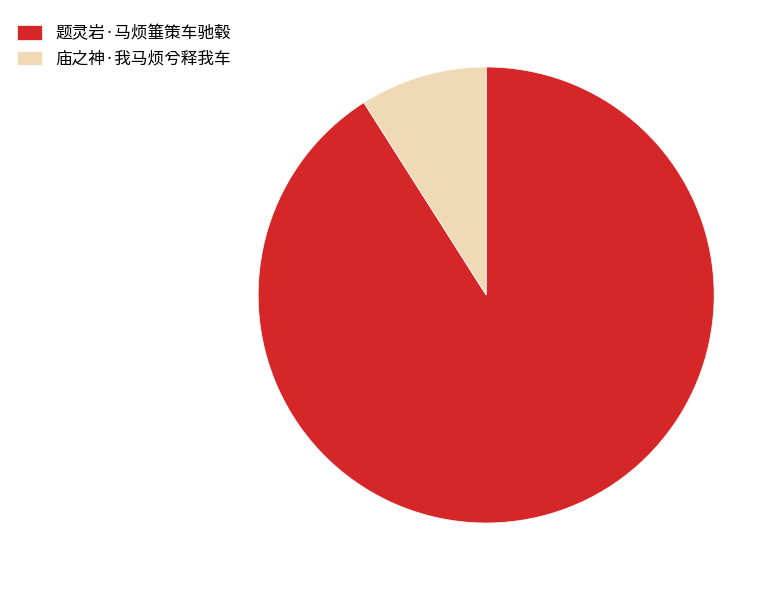

Which category has the biggest portion of the pie?

题灵岩·马烦箠策车驰毂